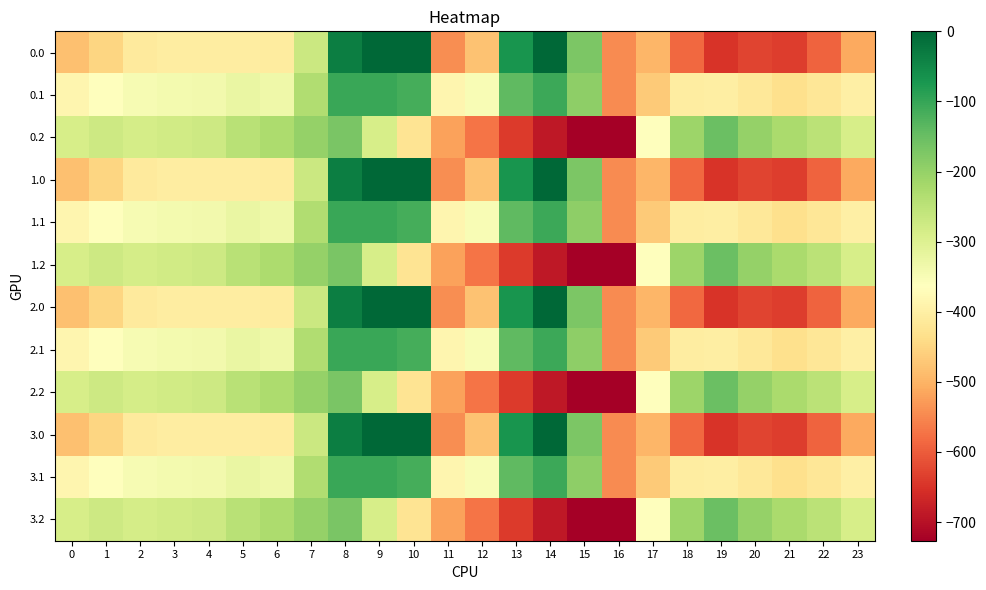

Reading left to right, list all the values displayed in this chart.

0.0: 0=-482.0	1=-449.5	2=-410.3	3=-404.4	4=-404.9	5=-403.8	6=-408.0	7=-270.7	8=-35.0	9=0.0	10=0.0	11=-544.3	12=-477.2	13=-70.2	14=-0.3	15=-172.8	16=-545.4	17=-494.8	18=-586.7	19=-649.2	20=-629.9	21=-638.4	22=-592.3	23=-511.3
0.1: 0=-384.6	1=-361.1	2=-347.9	3=-342.7	4=-339.6	5=-325.7	6=-332.2	7=-234.9	8=-102.3	9=-104.8	10=-114.0	11=-384.7	12=-350.8	13=-141.2	14=-105.5	15=-190.4	16=-547.3	17=-466.6	18=-405.4	19=-400.2	20=-414.5	21=-432.4	22=-419.9	23=-399.4
0.2: 0=-287.1	1=-272.7	2=-285.5	3=-281.0	4=-274.4	5=-245.0	6=-228.8	7=-199.0	8=-169.5	9=-288.5	10=-423.5	11=-520.6	12=-571.2	13=-640.4	14=-687.4	15=-725.8	16=-726.6	17=-362.4	18=-210.0	19=-151.0	20=-199.2	21=-226.4	22=-247.4	23=-287.5
1.0: 0=-482.0	1=-449.5	2=-410.3	3=-404.4	4=-404.9	5=-403.8	6=-408.0	7=-270.7	8=-35.0	9=0.0	10=0.0	11=-544.3	12=-477.2	13=-70.2	14=-0.3	15=-172.8	16=-545.4	17=-494.8	18=-586.7	19=-649.2	20=-629.9	21=-638.4	22=-592.3	23=-511.3
1.1: 0=-384.6	1=-361.1	2=-347.9	3=-342.7	4=-339.6	5=-325.7	6=-332.2	7=-234.9	8=-102.3	9=-104.8	10=-114.0	11=-384.7	12=-350.8	13=-141.2	14=-105.5	15=-190.4	16=-547.3	17=-466.6	18=-405.4	19=-400.2	20=-414.5	21=-432.4	22=-419.9	23=-399.4
1.2: 0=-287.1	1=-272.7	2=-285.5	3=-281.0	4=-274.4	5=-245.0	6=-228.8	7=-199.0	8=-169.5	9=-288.5	10=-423.5	11=-520.6	12=-571.2	13=-640.4	14=-687.4	15=-725.8	16=-726.6	17=-362.4	18=-210.0	19=-151.0	20=-199.2	21=-226.4	22=-247.4	23=-287.5
2.0: 0=-482.0	1=-449.5	2=-410.3	3=-404.4	4=-404.9	5=-403.8	6=-408.0	7=-270.7	8=-35.0	9=0.0	10=0.0	11=-544.3	12=-477.2	13=-70.2	14=-0.3	15=-172.8	16=-545.4	17=-494.8	18=-586.7	19=-649.2	20=-629.9	21=-638.4	22=-592.3	23=-511.3
2.1: 0=-384.6	1=-361.1	2=-347.9	3=-342.7	4=-339.6	5=-325.7	6=-332.2	7=-234.9	8=-102.3	9=-104.8	10=-114.0	11=-384.7	12=-350.8	13=-141.2	14=-105.5	15=-190.4	16=-547.3	17=-466.6	18=-405.4	19=-400.2	20=-414.5	21=-432.4	22=-419.9	23=-399.4
2.2: 0=-287.1	1=-272.7	2=-285.5	3=-281.0	4=-274.4	5=-245.0	6=-228.8	7=-199.0	8=-169.5	9=-288.5	10=-423.5	11=-520.6	12=-571.2	13=-640.4	14=-687.4	15=-725.8	16=-726.6	17=-362.4	18=-210.0	19=-151.0	20=-199.2	21=-226.4	22=-247.4	23=-287.5
3.0: 0=-482.0	1=-449.5	2=-410.3	3=-404.4	4=-404.9	5=-403.8	6=-408.0	7=-270.7	8=-35.0	9=0.0	10=0.0	11=-544.3	12=-477.2	13=-70.2	14=-0.3	15=-172.8	16=-545.4	17=-494.8	18=-586.7	19=-649.2	20=-629.9	21=-638.4	22=-592.3	23=-511.3
3.1: 0=-384.6	1=-361.1	2=-347.9	3=-342.7	4=-339.6	5=-325.7	6=-332.2	7=-234.9	8=-102.3	9=-104.8	10=-114.0	11=-384.7	12=-350.8	13=-141.2	14=-105.5	15=-190.4	16=-547.3	17=-466.6	18=-405.4	19=-400.2	20=-414.5	21=-432.4	22=-419.9	23=-399.4
3.2: 0=-287.1	1=-272.7	2=-285.5	3=-281.0	4=-274.4	5=-245.0	6=-228.8	7=-199.0	8=-169.5	9=-288.5	10=-423.5	11=-520.6	12=-571.2	13=-640.4	14=-687.4	15=-725.8	16=-726.6	17=-362.4	18=-210.0	19=-151.0	20=-199.2	21=-226.4	22=-247.4	23=-287.5